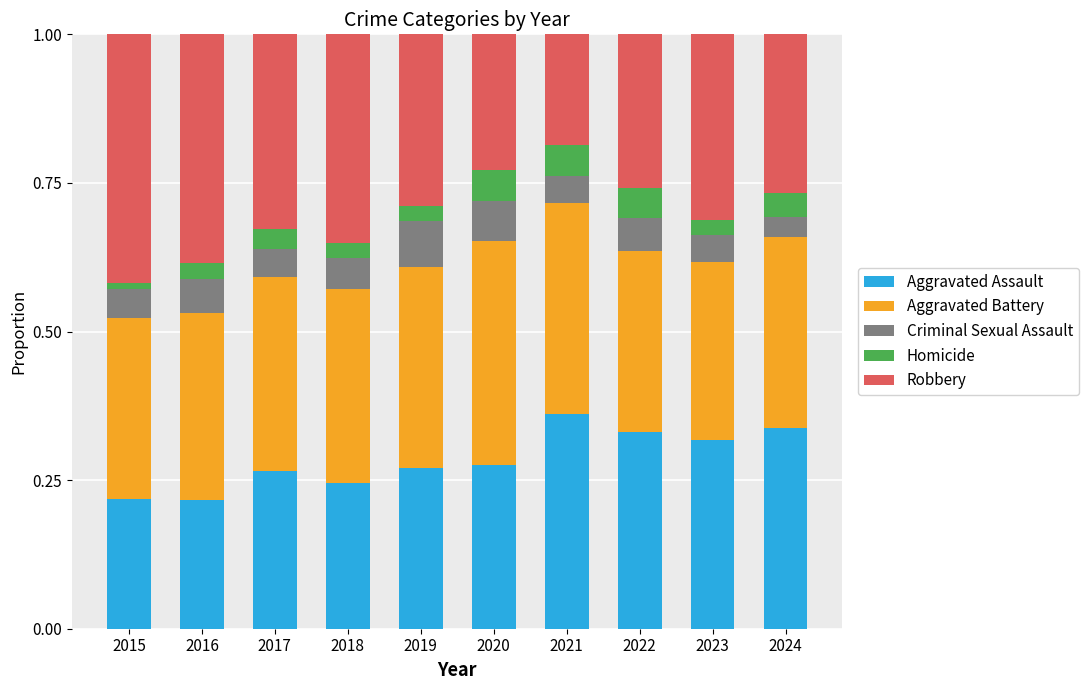

How many bars are there in total?

10